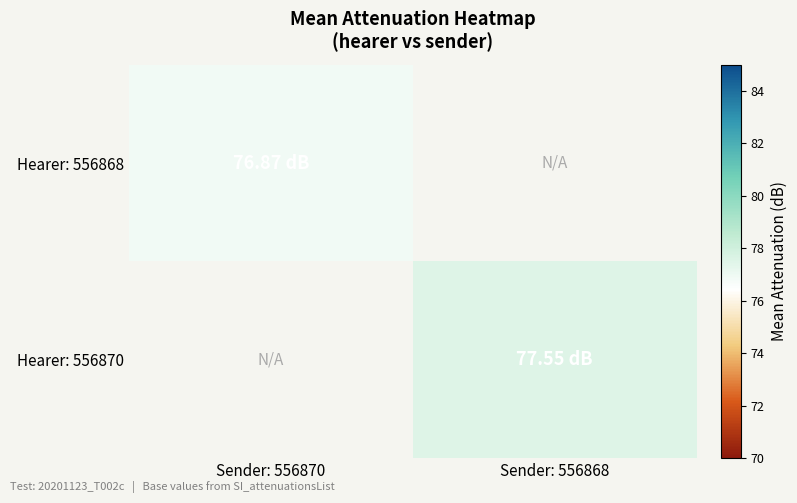

Between Sender: 556870 and Sender: 556868, which is larger?

Sender: 556868